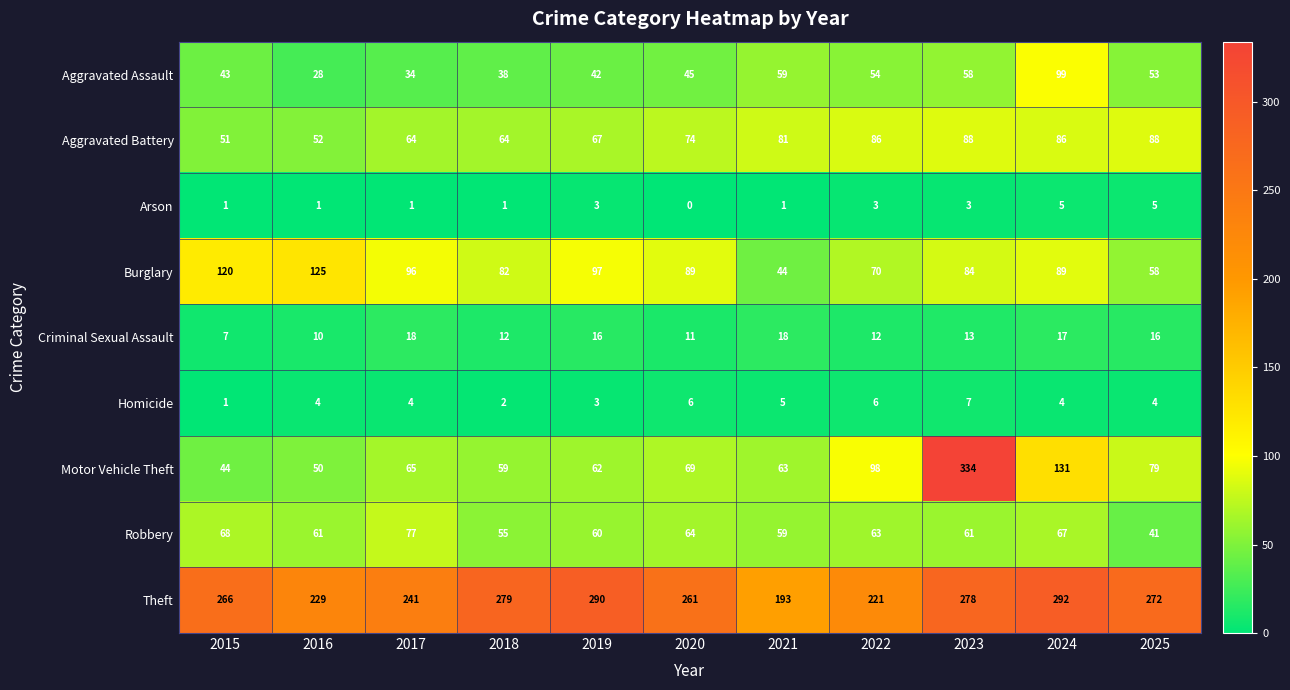

How many categories are shown in the chart?

11